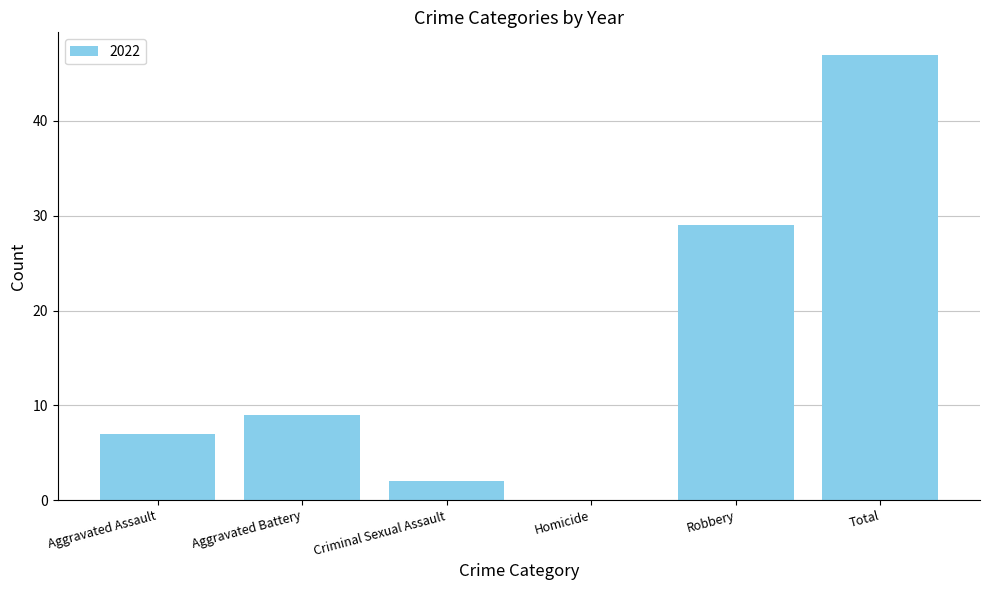

Approximately how many times larger is the value at Criminal Sexual Assault compared to Aggravated Assault?

0.3